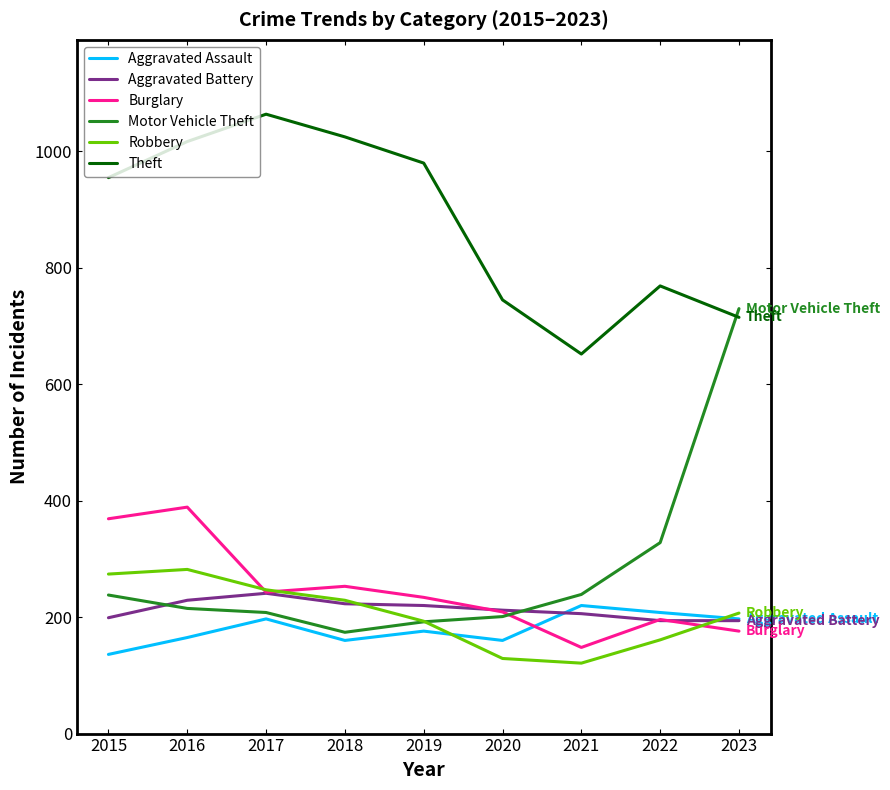

What is the highest value of the Motor Vehicle Theft series?

730